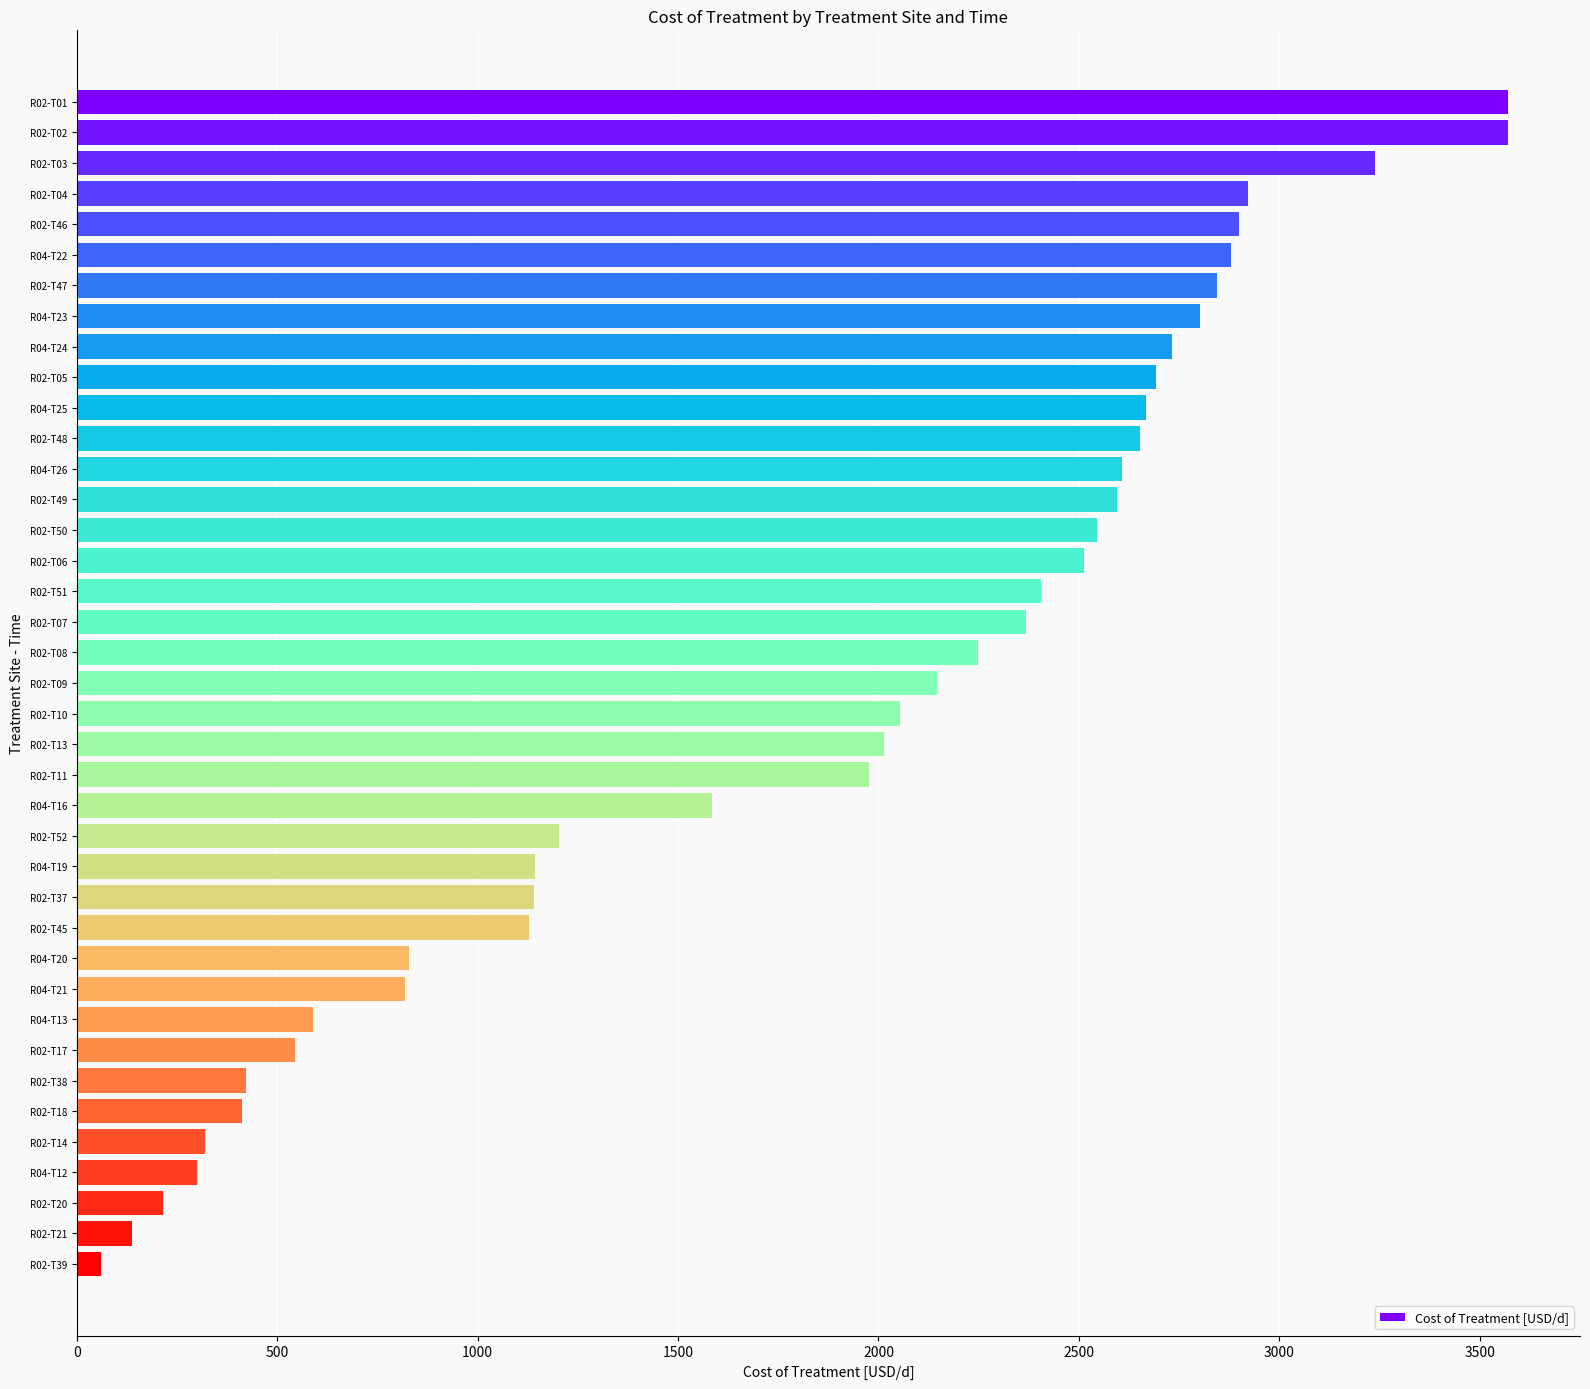

What is the average value?

1840.7